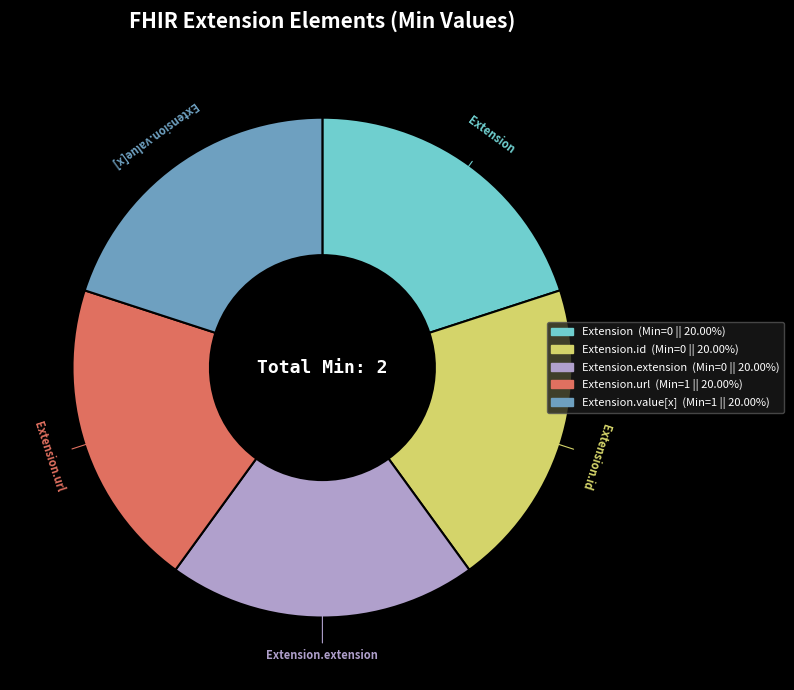

Does any single category account for the majority?

No